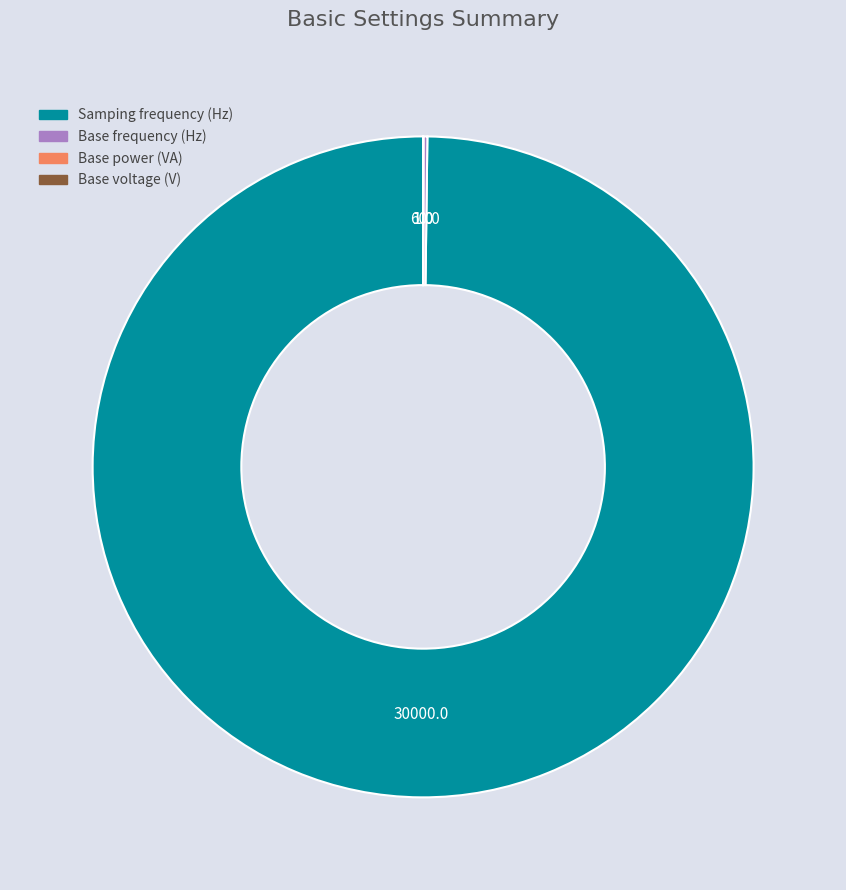

True or false: Samping frequency (Hz) accounts for 100% of the total.

True